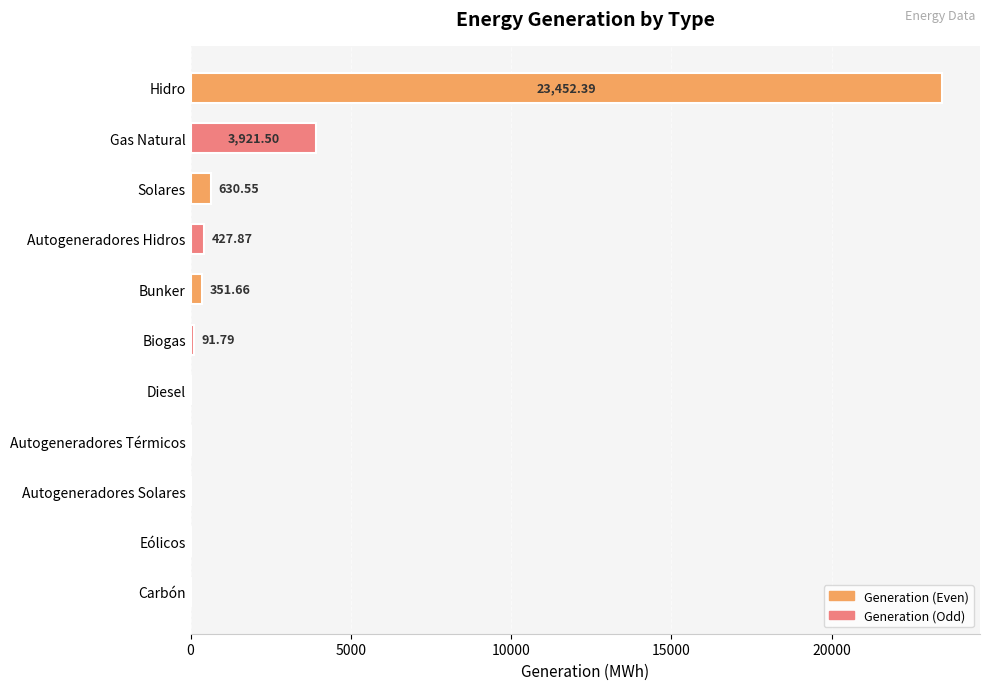

Which category has the highest value across all series?

Hidro